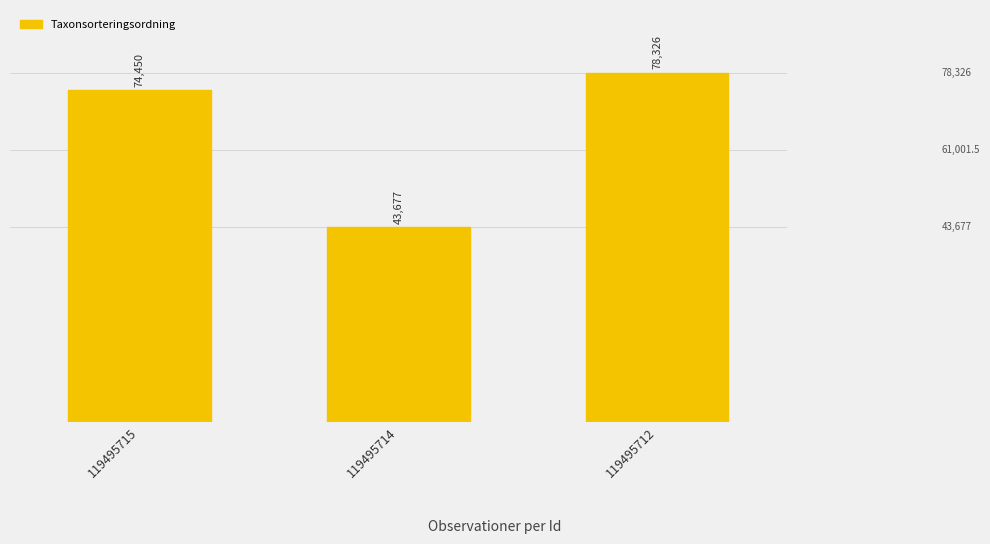

Where is the data nearest to the value 61001?

119495715